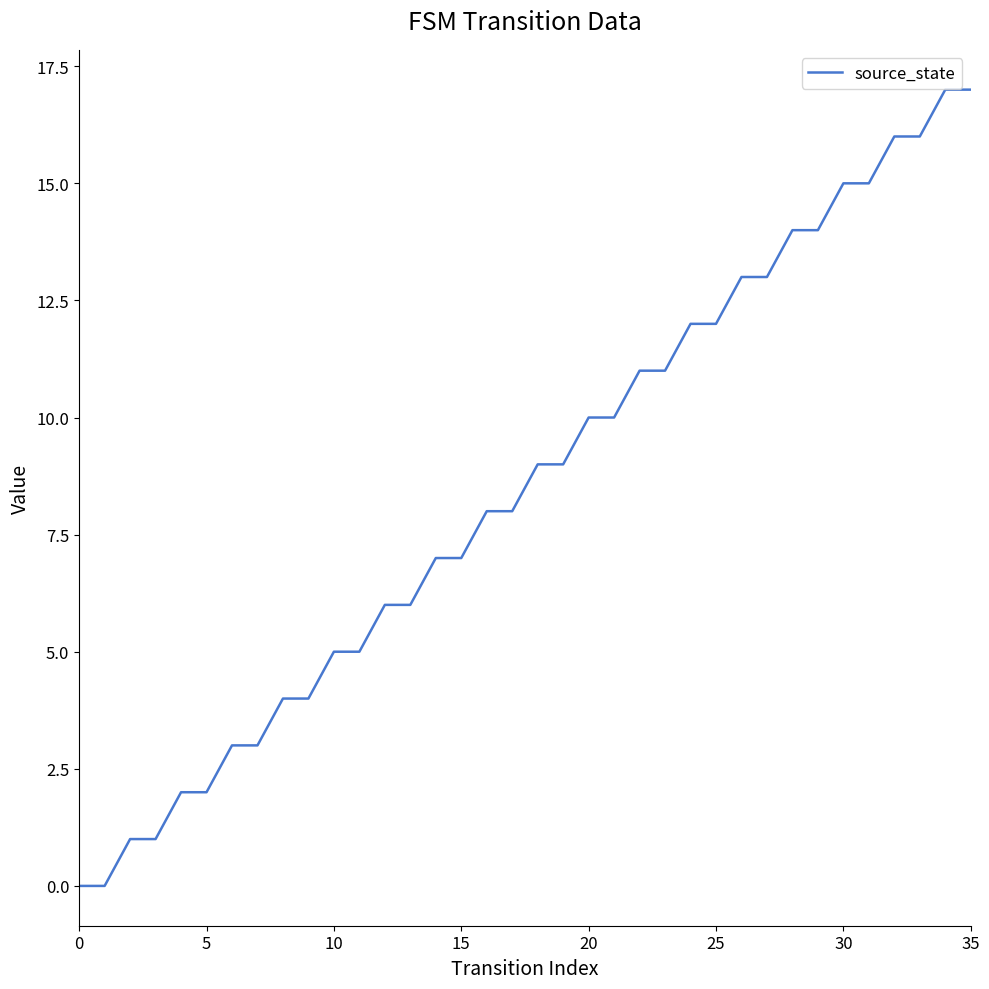

What is the difference between the maximum and minimum values?

17